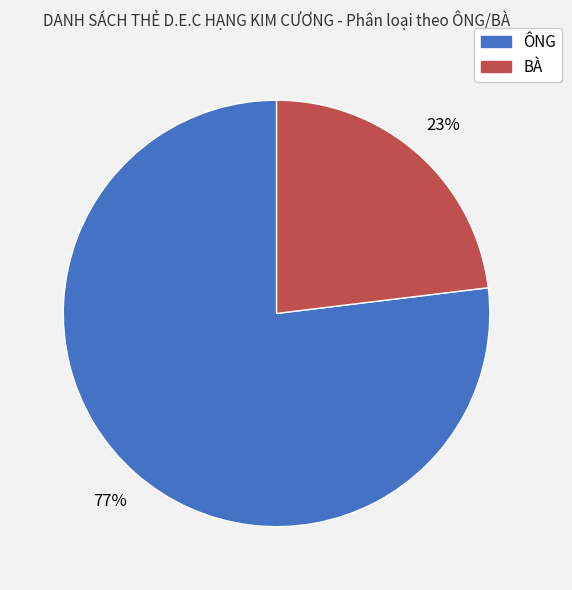

Count the number of slices in the pie.

2